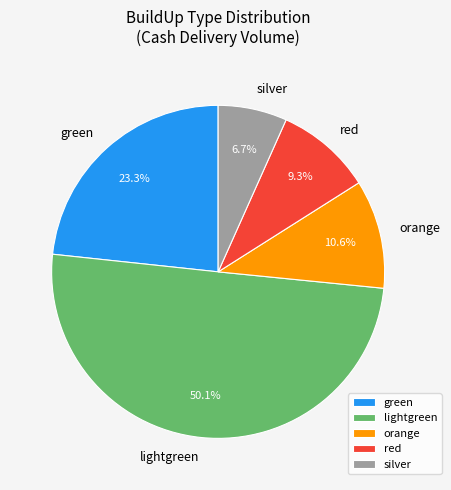

What is the total percentage of red and silver?

16.0%